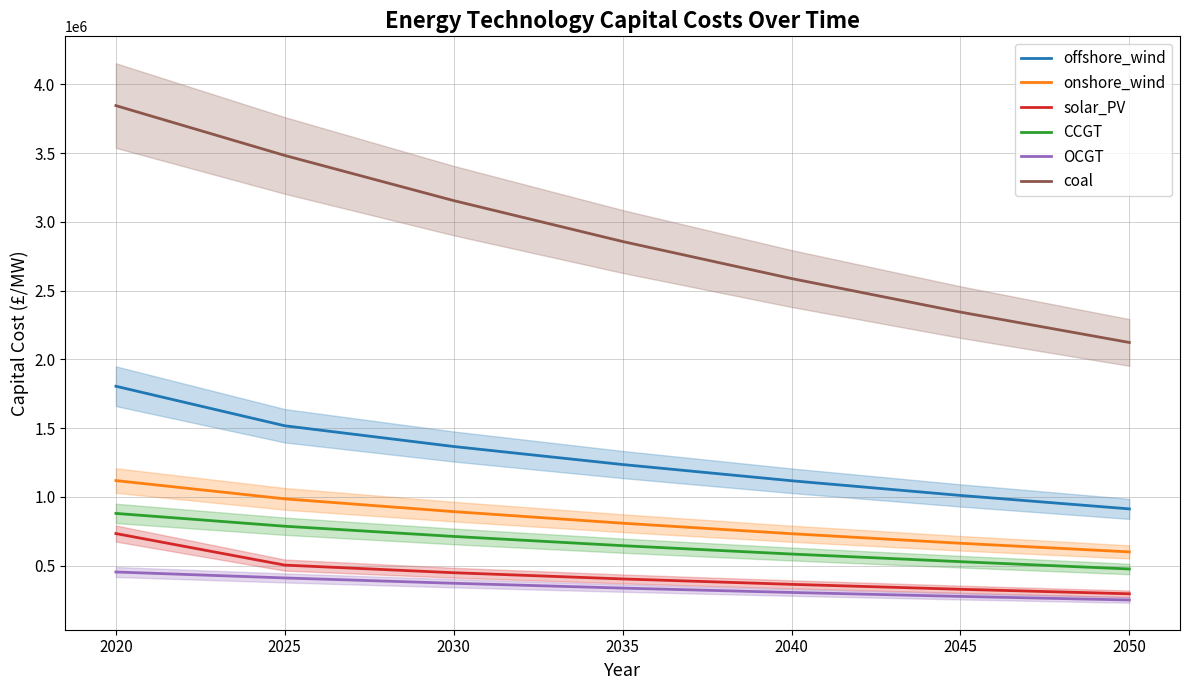

Rank the categories by CCGT value from highest to lowest.

2020, 2025, 2030, 2035, 2040, 2045, 2050